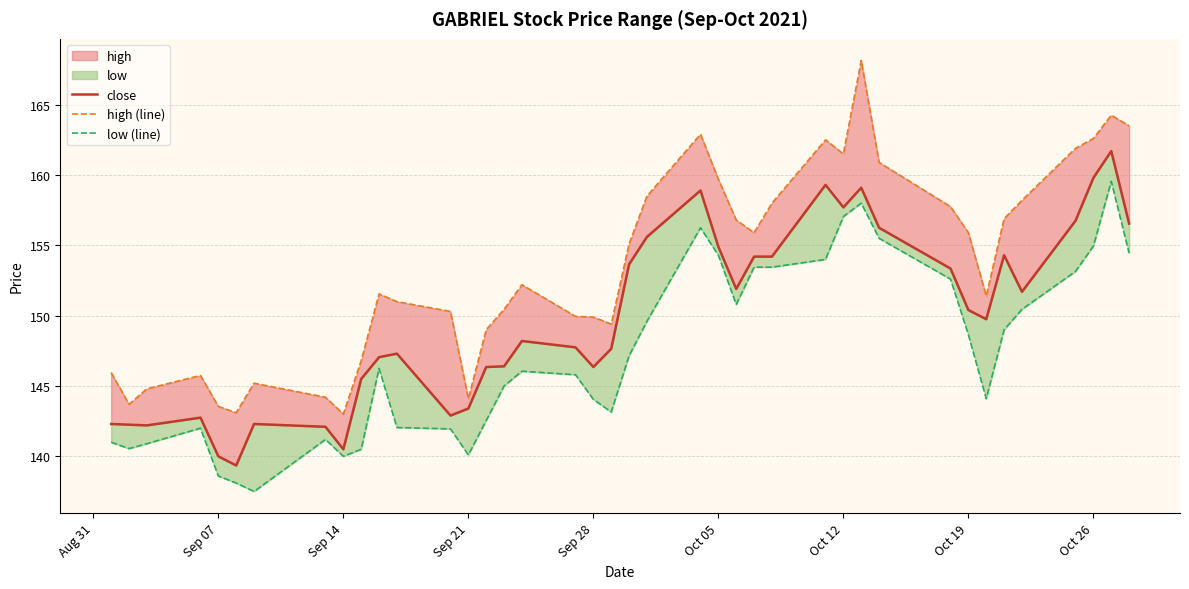

True or false: low (line) and close cross at least once.

False